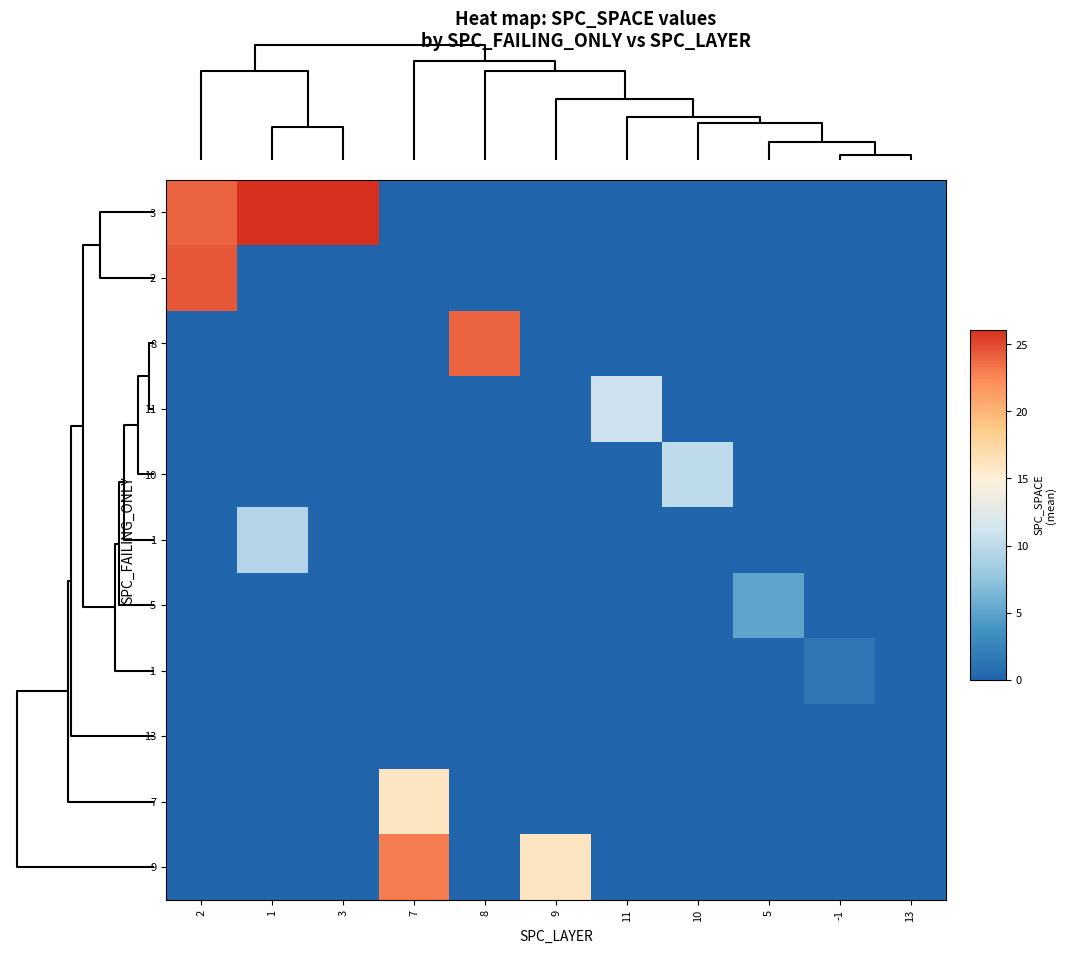

At which category does the chart reach its minimum across all series?

7